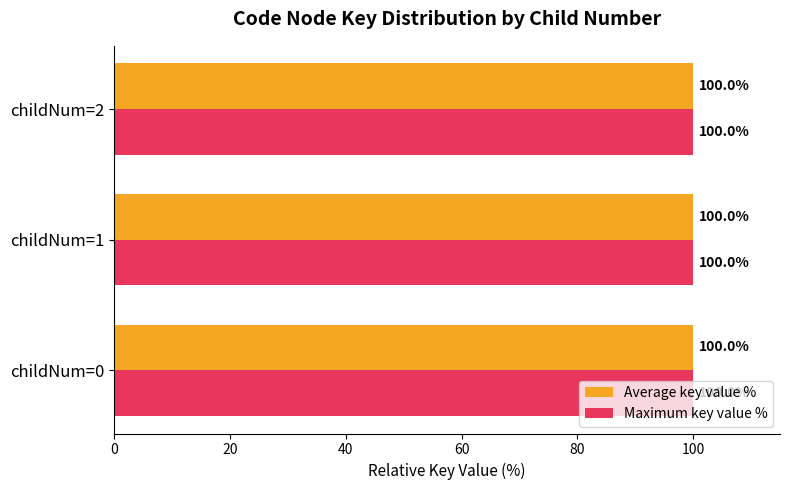

How many series are shown in this chart?

2